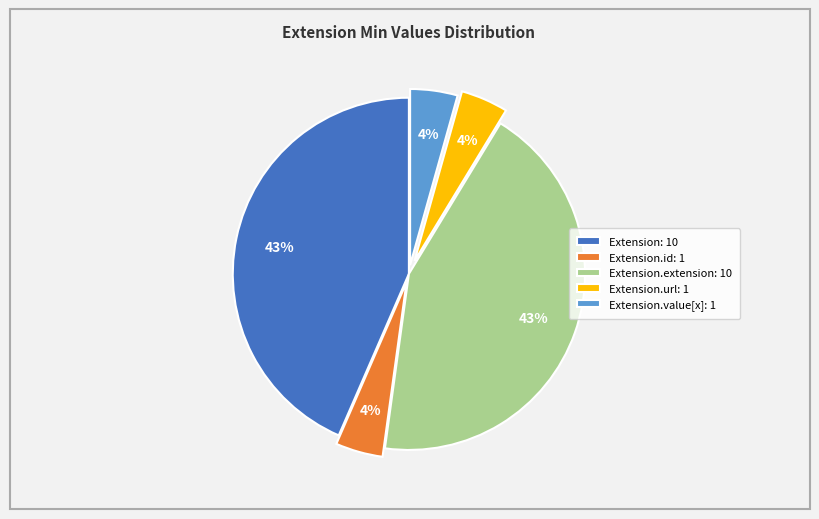

Do Extension.value[x]: 1 and Extension.extension: 10 together represent more than half of the pie?

No